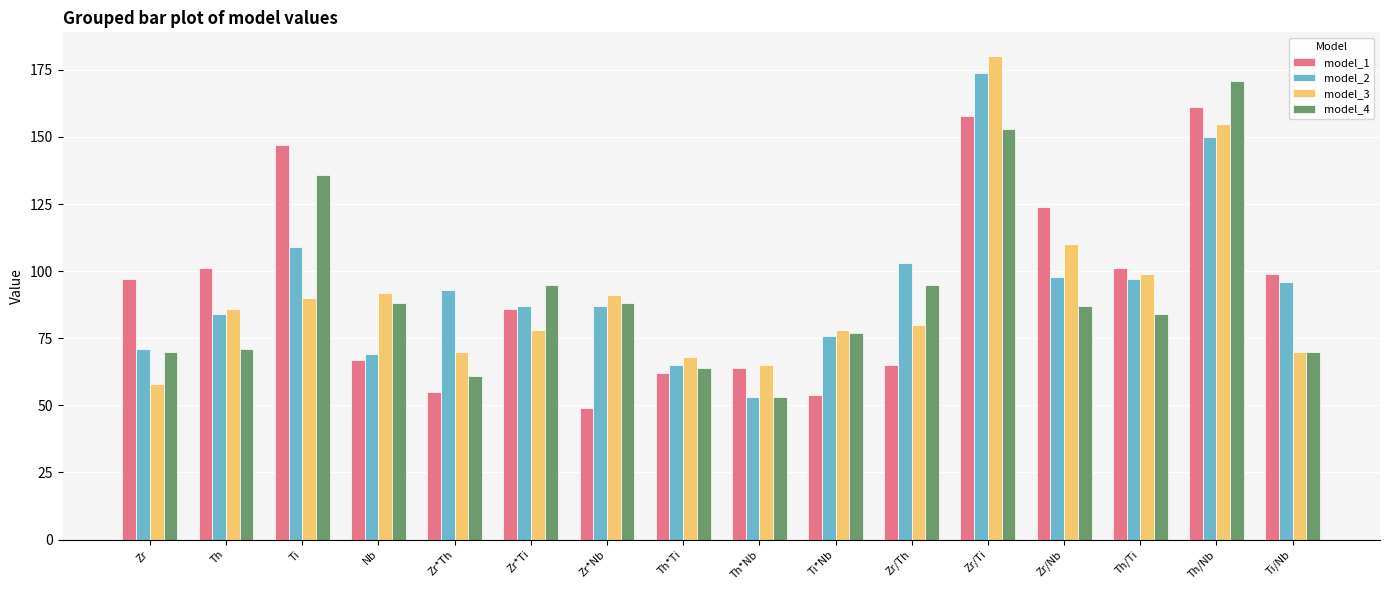

How many bars are there in total?

64